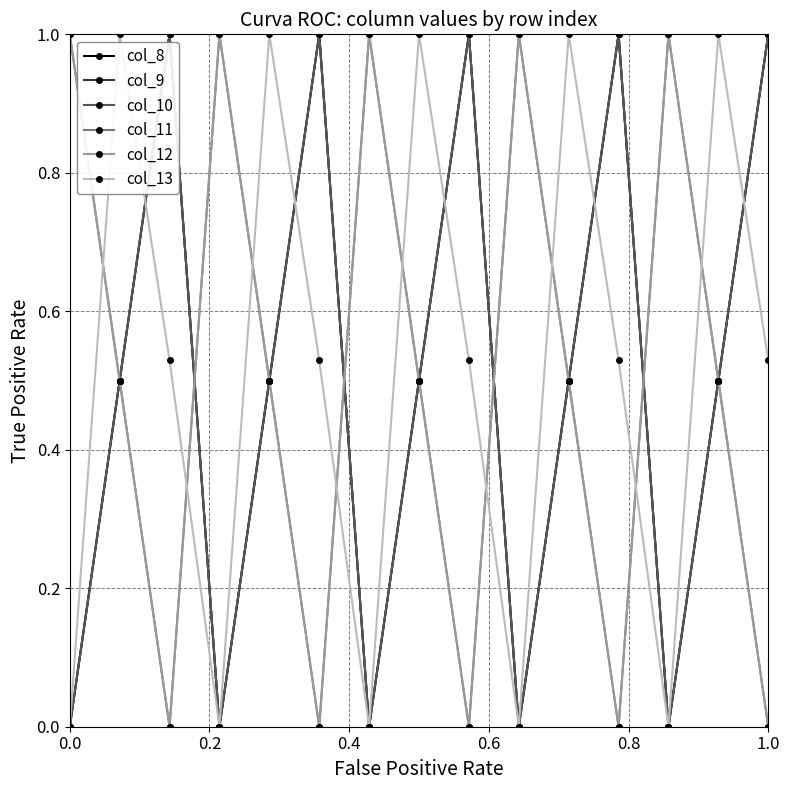

What is the difference between the maximum and minimum values in the col_9 series?

1.0